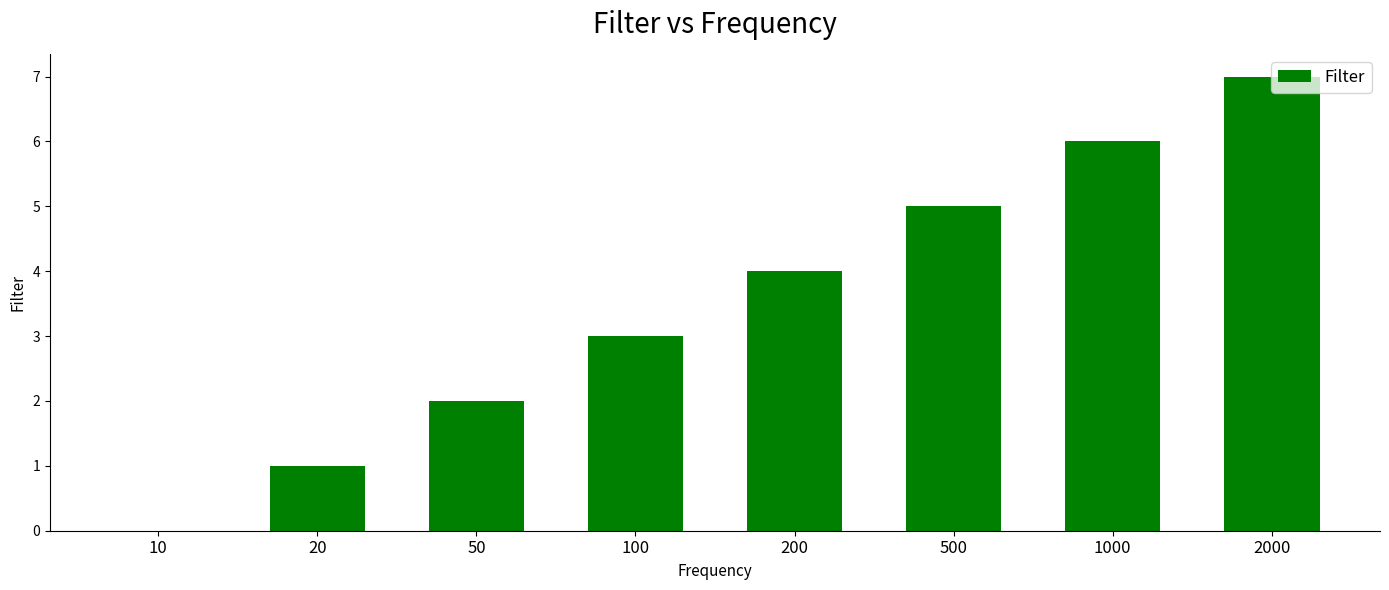

What is the change in value from 50 to 200?

+2